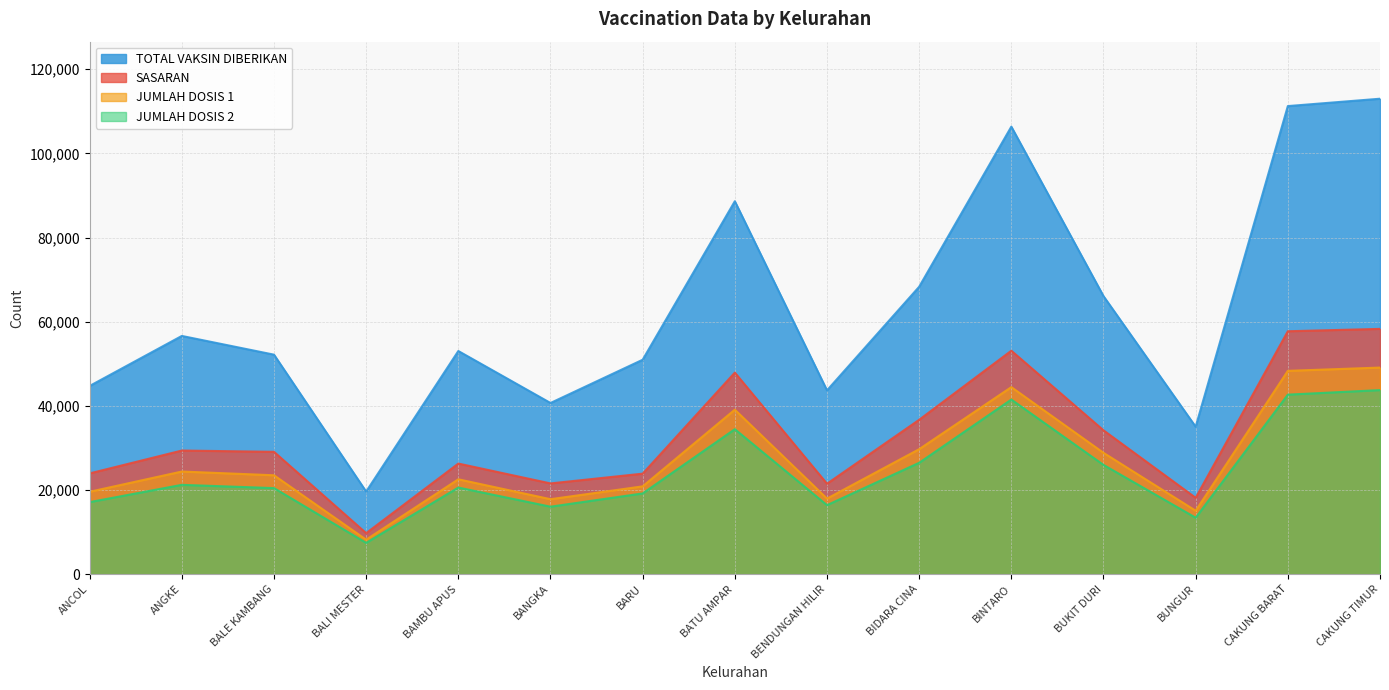

True or false: JUMLAH DOSIS 1 and TOTAL VAKSIN DIBERIKAN cross at least once.

False